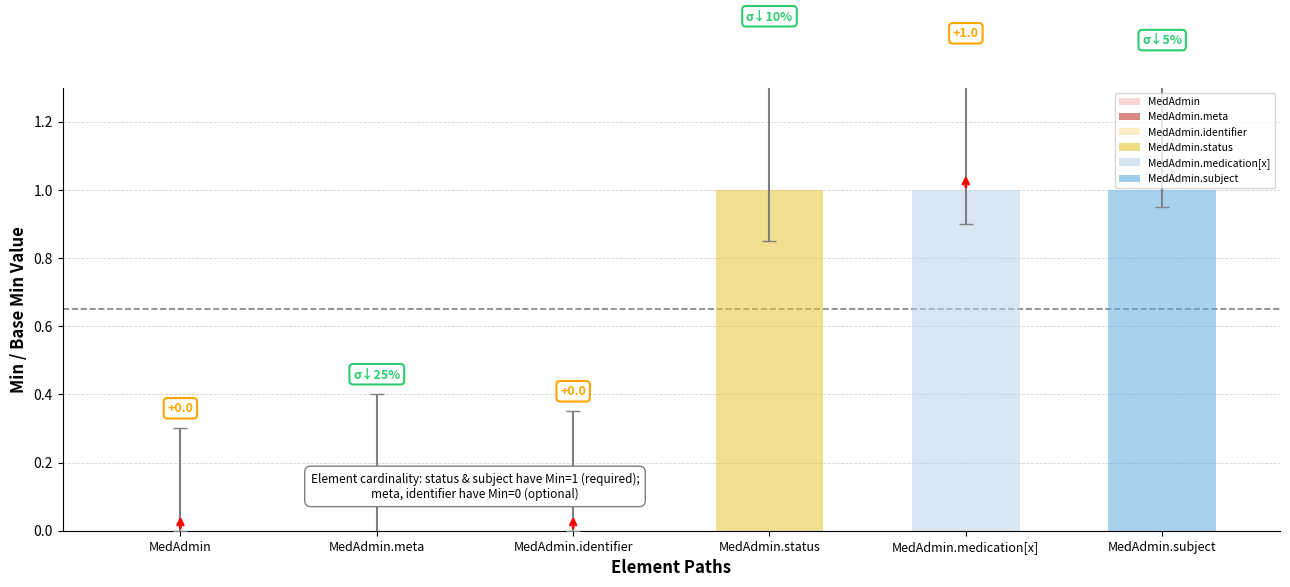

Which has a higher value, MedAdmin.status or MedAdmin.meta?

MedAdmin.status